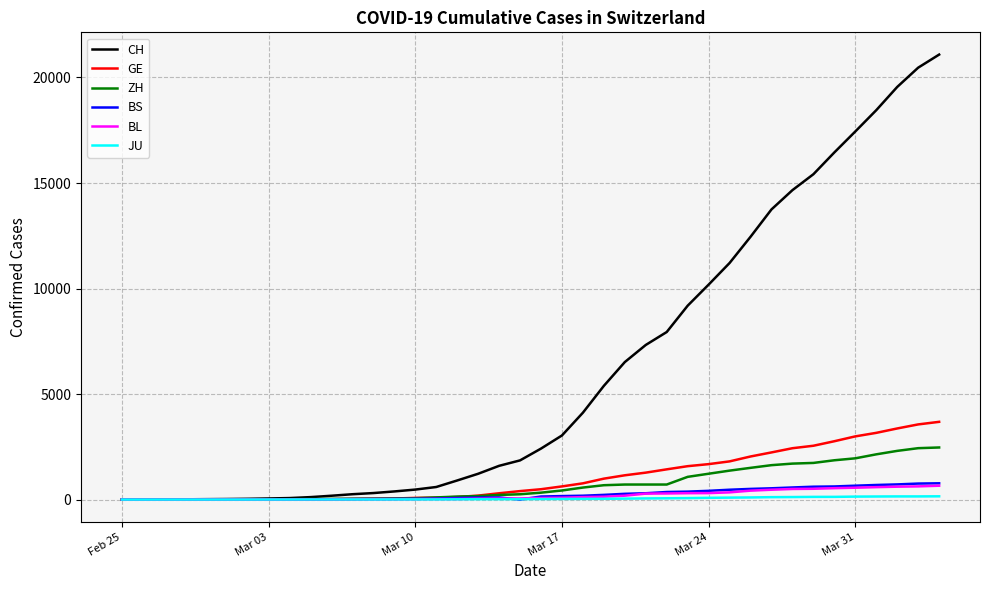

Which series has the largest total across all categories?

CH